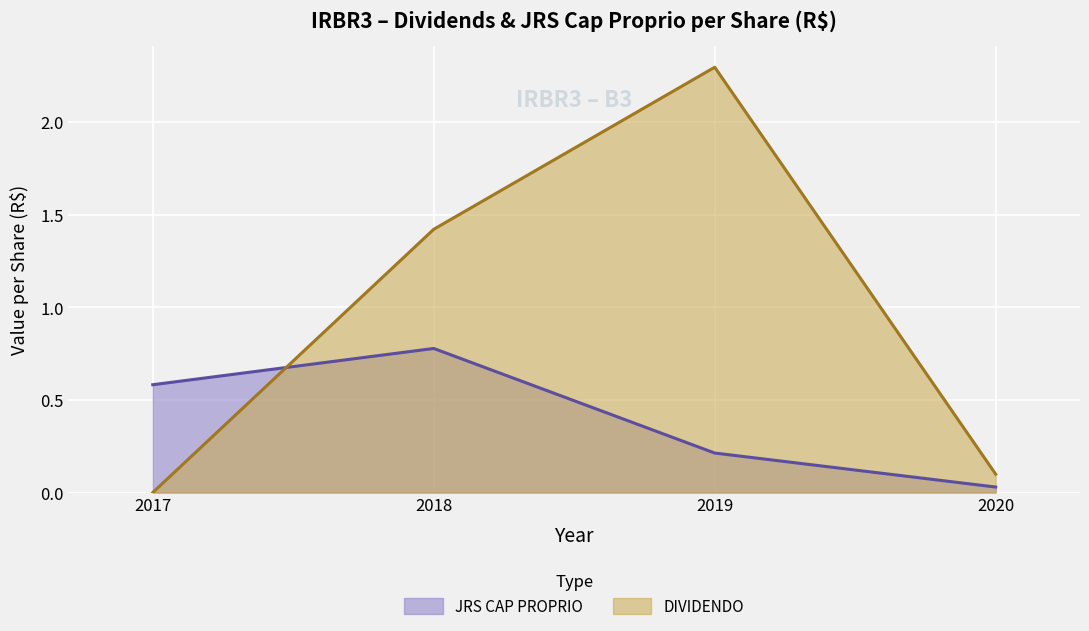

True or false: DIVIDENDO has more than 1 points higher than both neighbors.

False